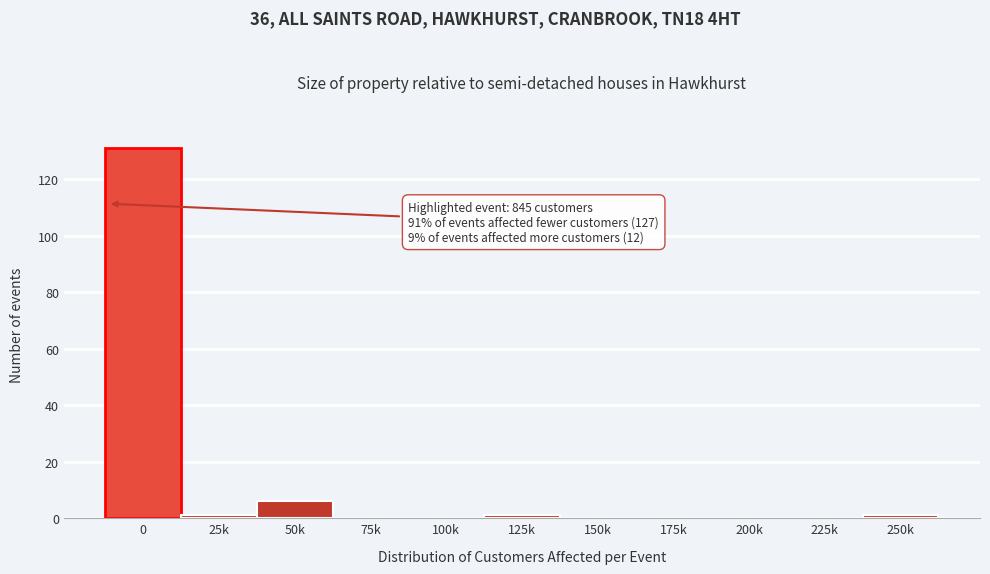

Reading right to left, what are all the values shown in this chart?

250k=1	225k=0	200k=0	175k=0	150k=0	125k=1	100k=0	75k=0	50k=6	25k=1	0=131